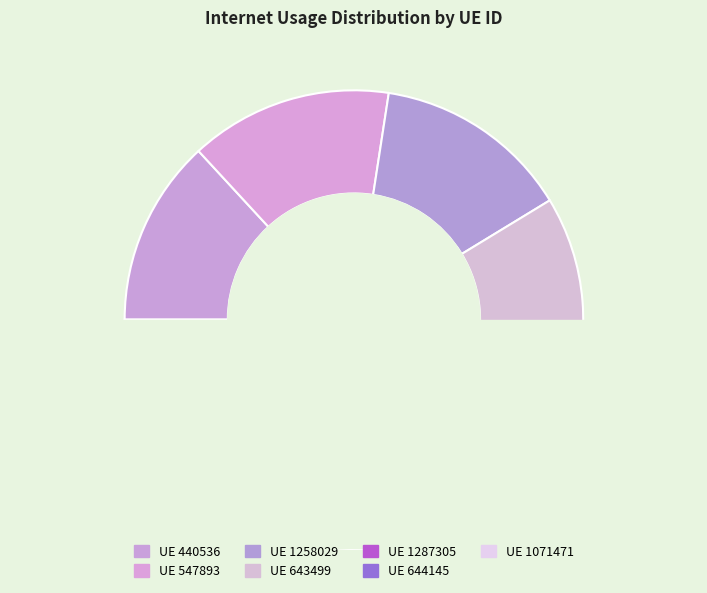

The 1287305 slice represents 4% of the pie. True or false?

False